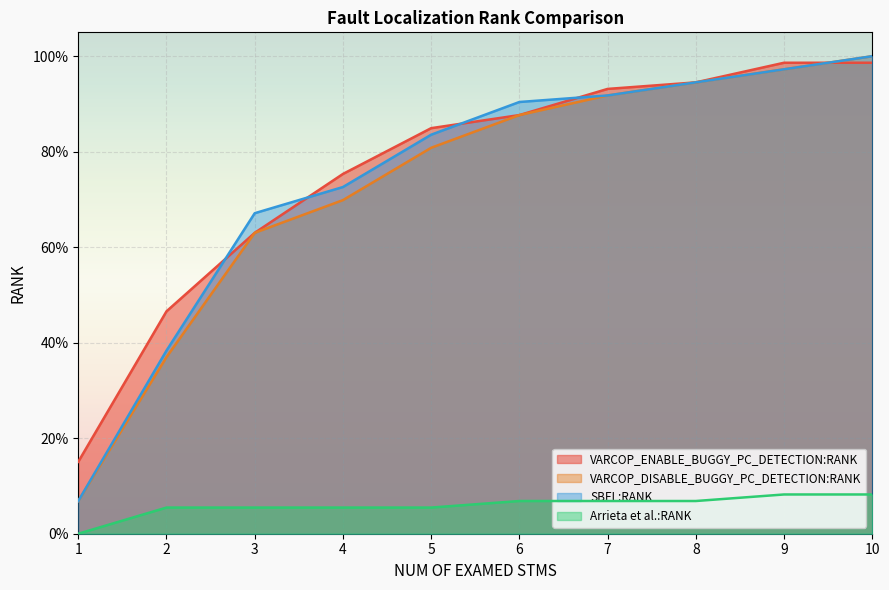

What is the difference between the maximum and minimum values in the VARCOP_DISABLE_BUGGY_PC_DETECTION:RANK series?

0.9